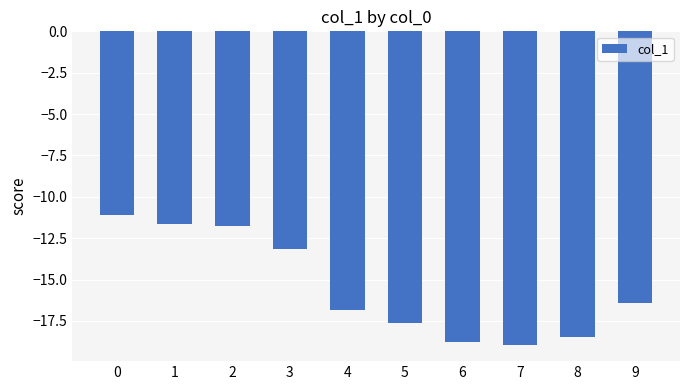

Count the number of categories in the chart.

10